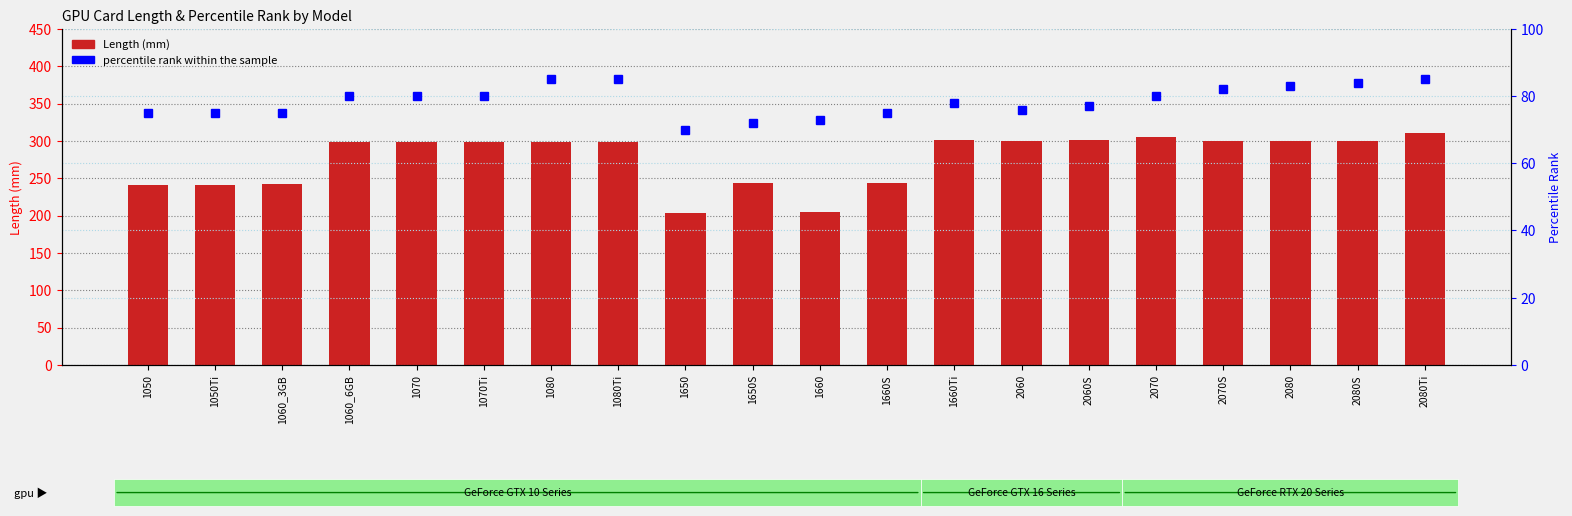

List the labels in order of percentile rank within the sample value, smallest first.

1650, 1650S, 1660, 1050, 1050Ti, 1060_3GB, 1660S, 2060, 2060S, 1660Ti, 1060_6GB, 1070, 1070Ti, 2070, 2070S, 2080, 2080S, 1080, 1080Ti, 2080Ti